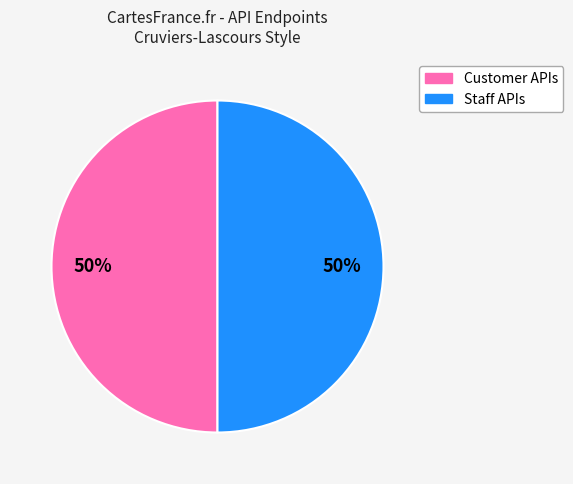

To the nearest percent, what is the average slice percentage?

50%